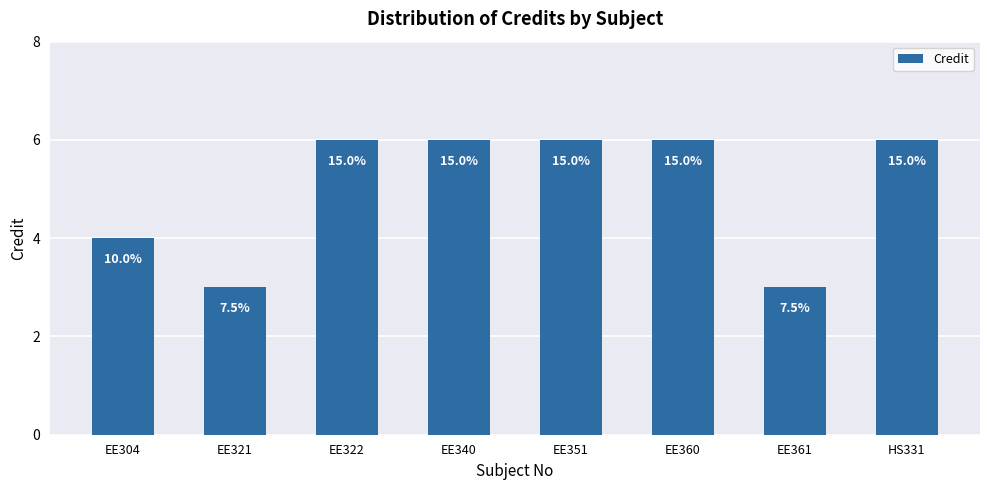

List the labels in order of value, smallest first.

EE321, EE361, EE304, EE322, EE340, EE351, EE360, HS331